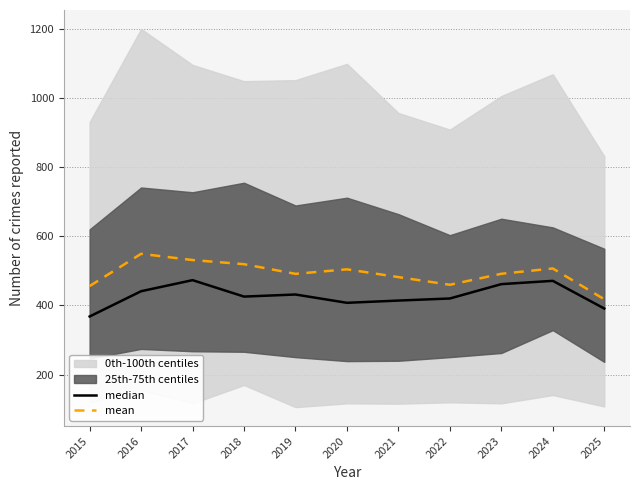

Between 2023 and 2022, which is larger?

2023